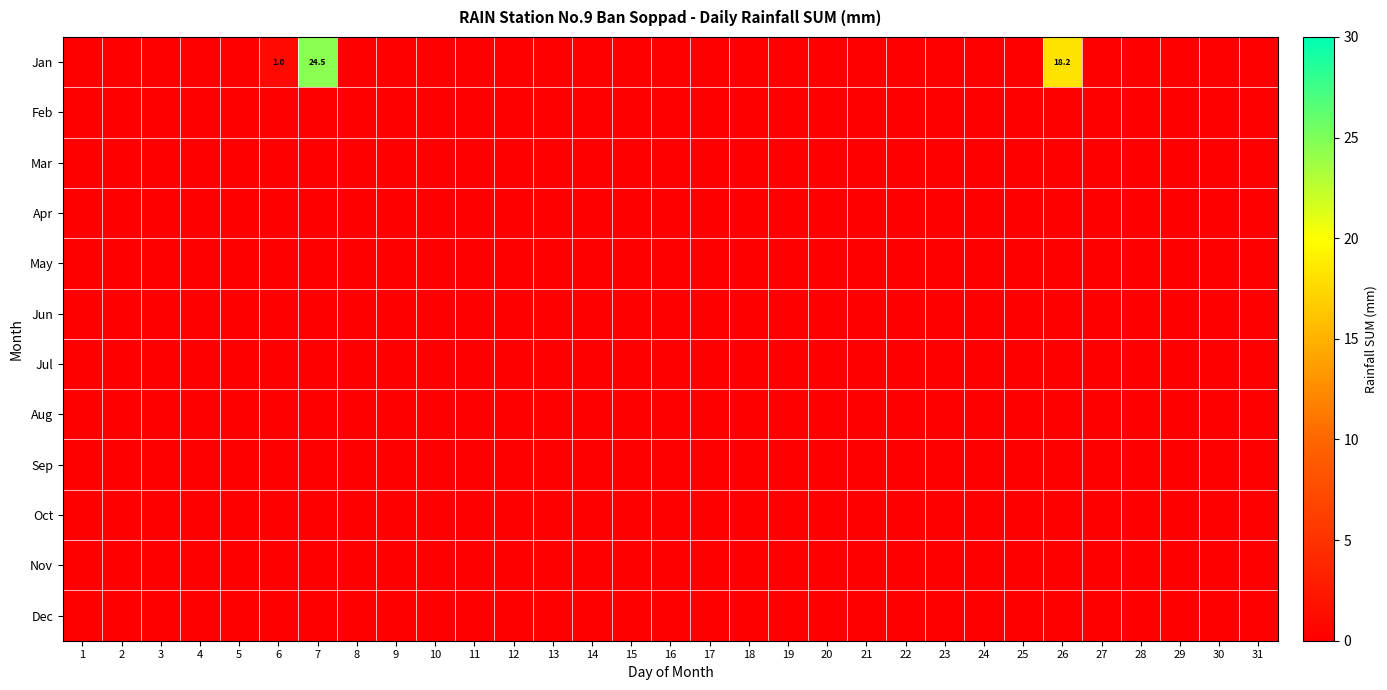

Rank the series at 14 from lowest to highest value.

Jan, Feb, Mar, Apr, May, Jun, Jul, Aug, Sep, Oct, Nov, Dec